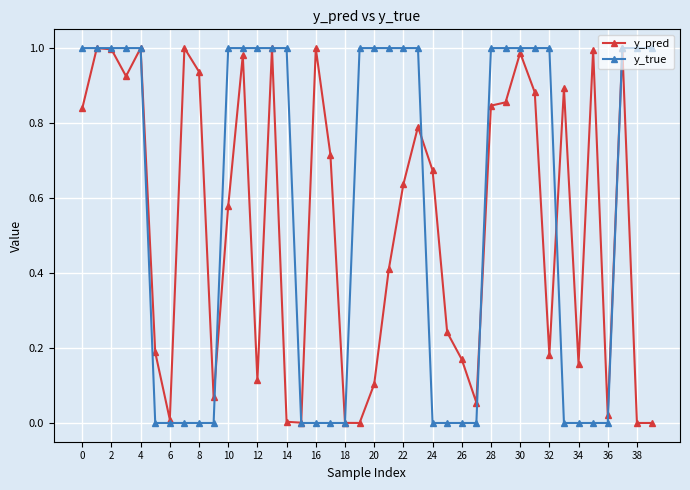

How many interior local valleys does the y_pred series have?

11